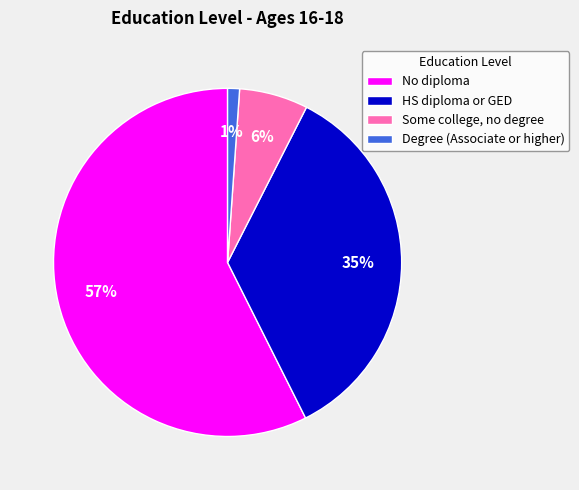

True or false: Some college, no degree accounts for 6% of the total.

True